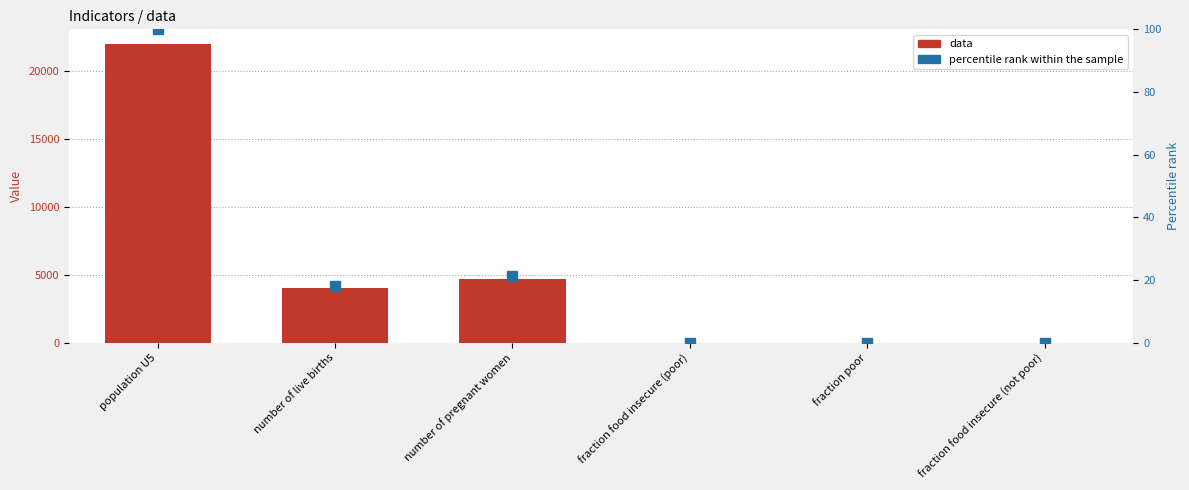

How many values in the data series exceed 4003?

3